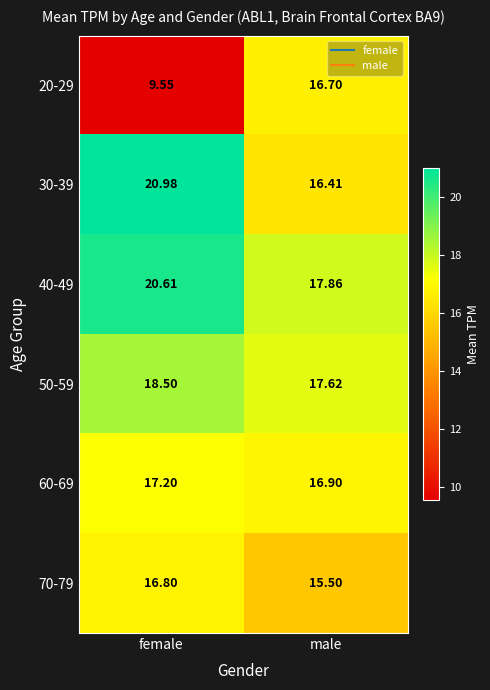

Where is 60-69 nearest to the value 17?

male